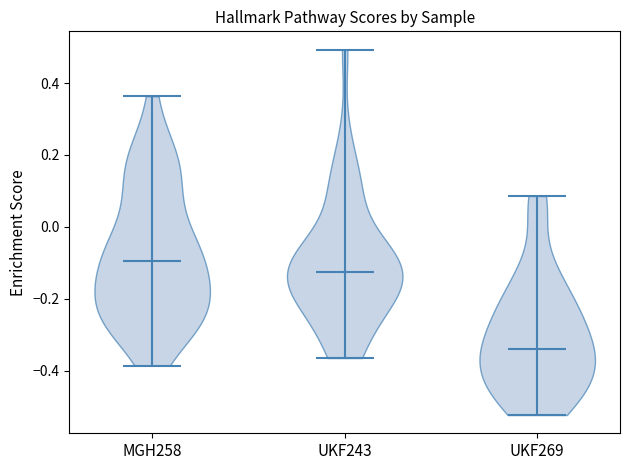

Reading left to right, read every violin against the y-axis: where its median line is, and the lowest and highest points it reaches. The values are not printed on the chart, so give them approximately, as read against the axis.

MGH258: median line -0.10, lowest point -0.38, highest point 0.36
UKF243: median line -0.12, lowest point -0.36, highest point 0.50
UKF269: median line -0.34, lowest point -0.52, highest point 0.08